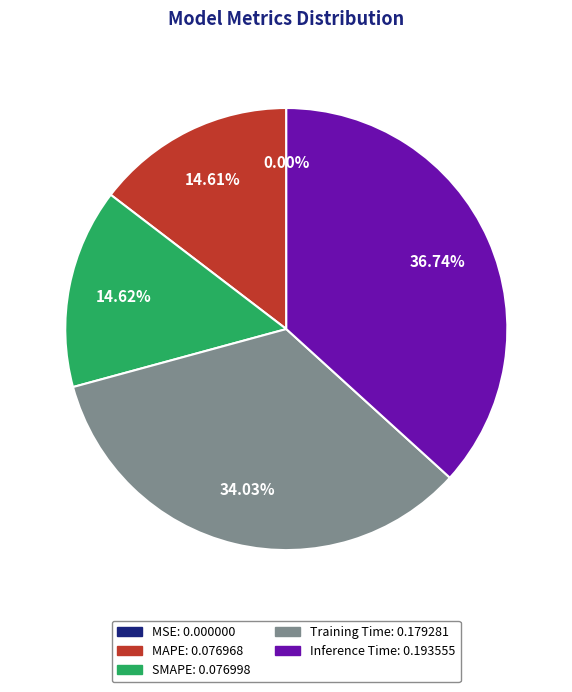

Combined, what portion of the pie is Training Time and SMAPE?

48.6%